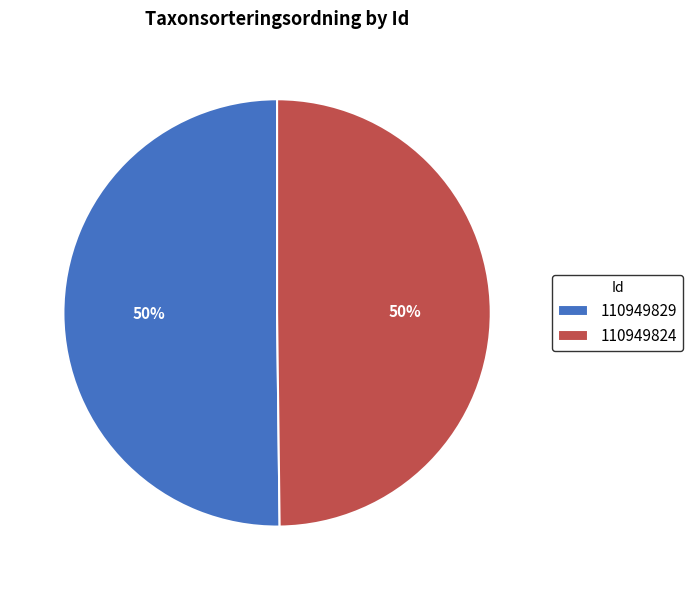

To the nearest percent, what percentage of the pie is 110949829?

50%